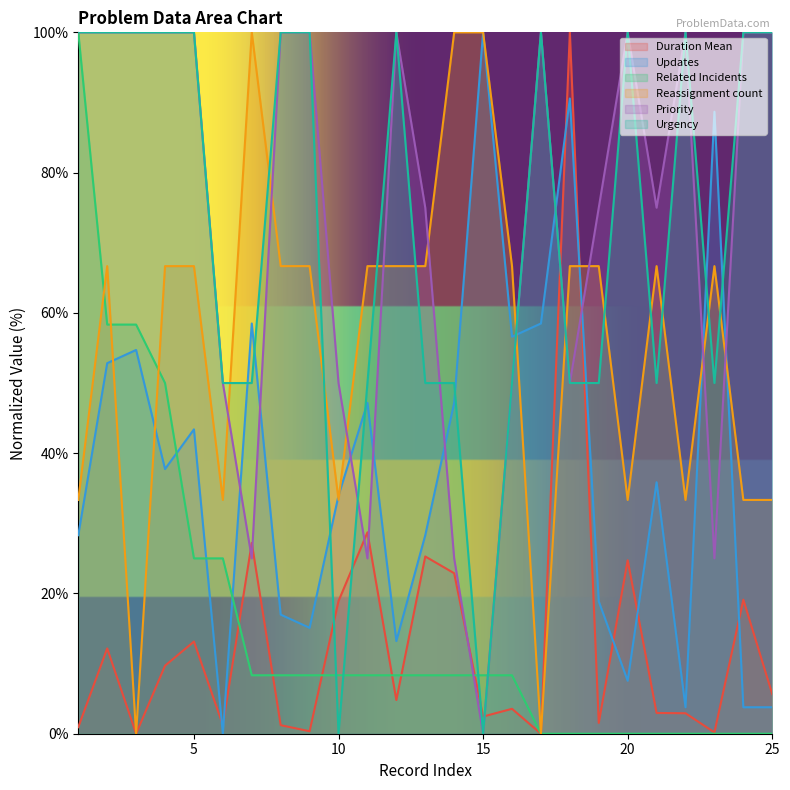

What is the difference between the maximum and minimum values in the Priority series?

100.0